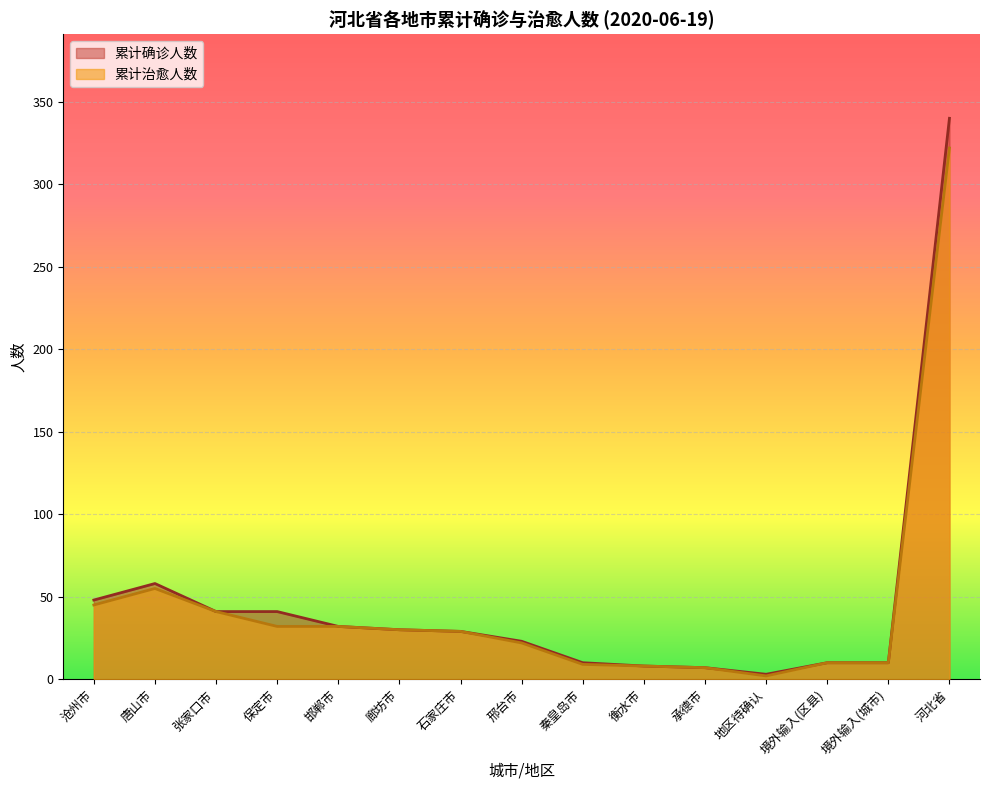

What position from the right is 衡水市?

6